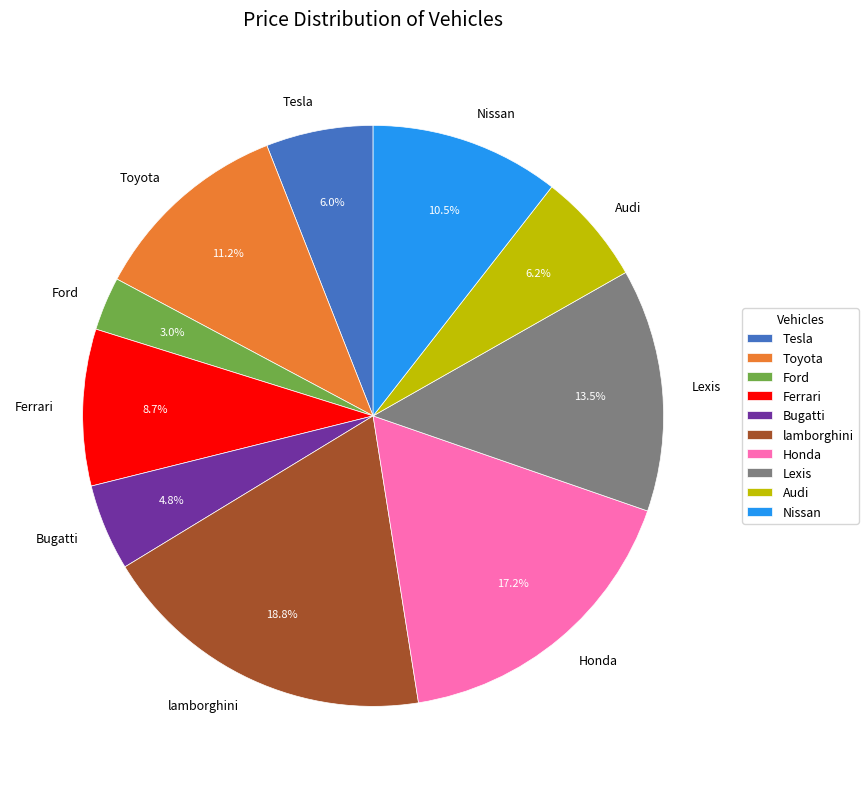

To the nearest percent, what is the average slice percentage?

10%